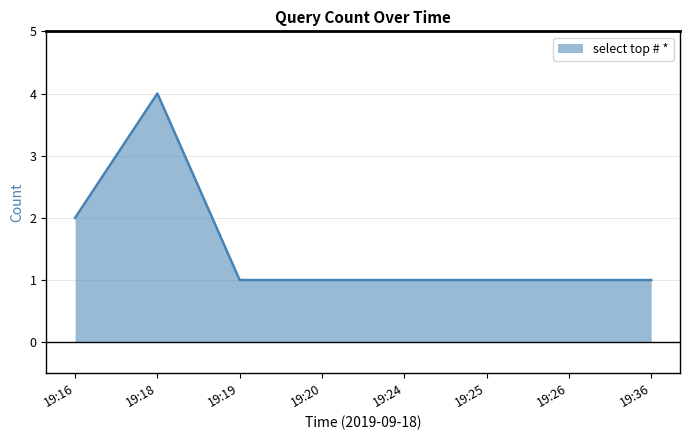

Reading right to left, extract all data points from this chart.

19:36=1	19:26=1	19:25=1	19:24=1	19:20=1	19:19=1	19:18=4	19:16=2